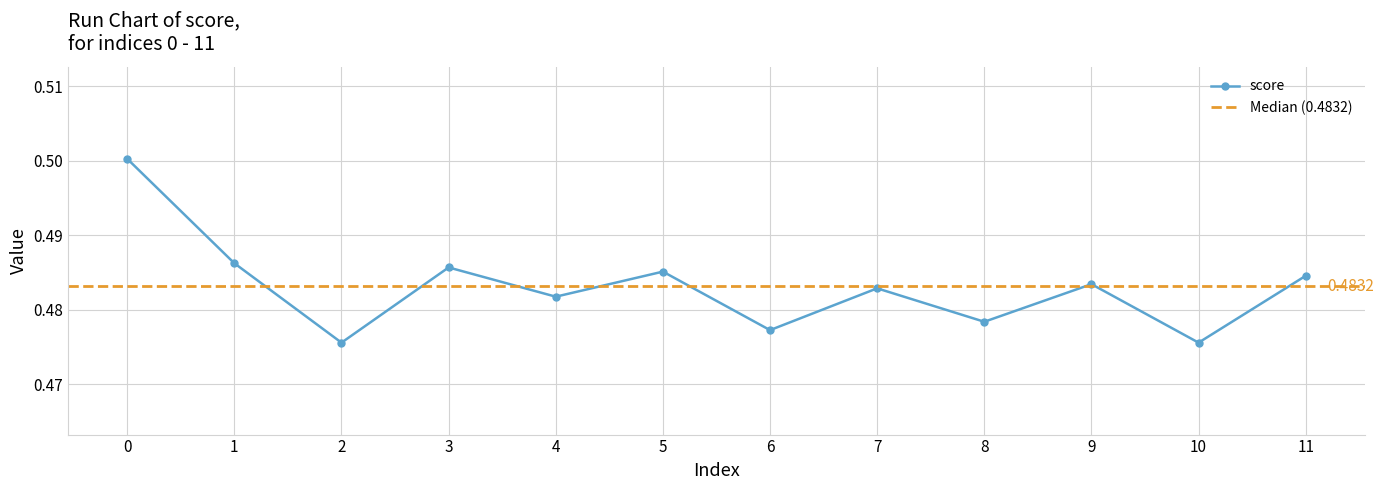

Does the chart have visible grid lines?

Yes